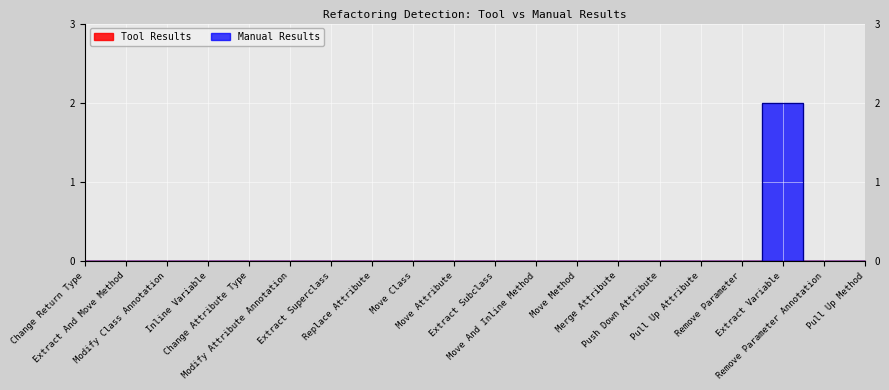

What is the label of the 11th point from the right?

Move Attribute